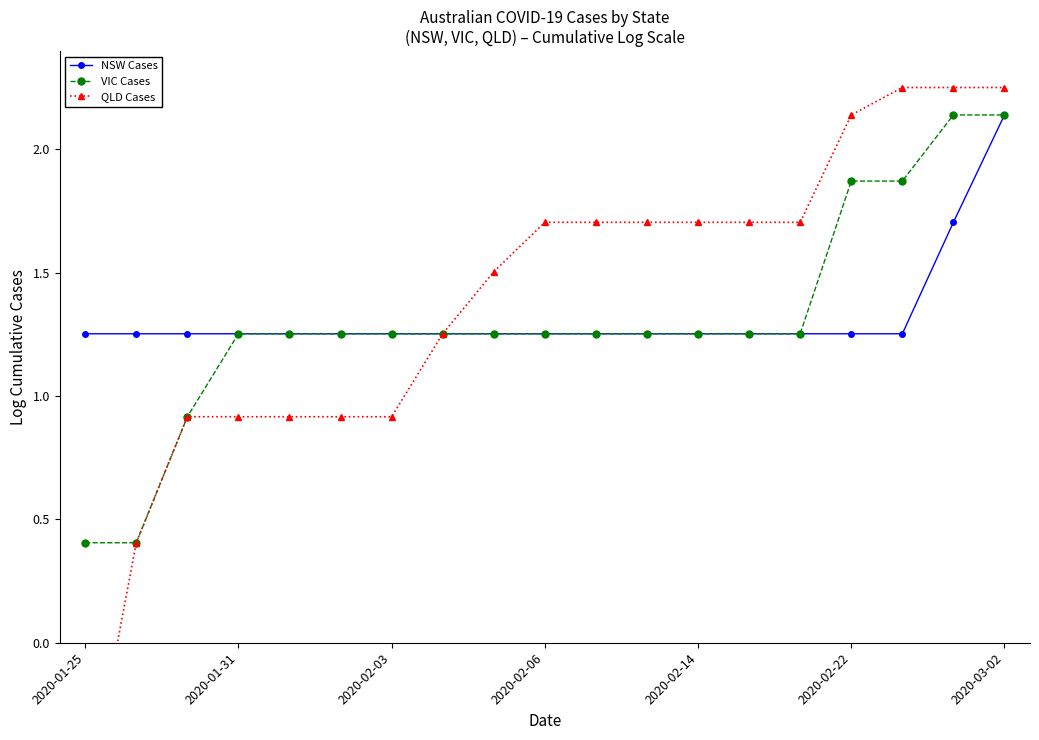

The NSW Cases series shows 0.7 at 2020-02-14. True or false?

False